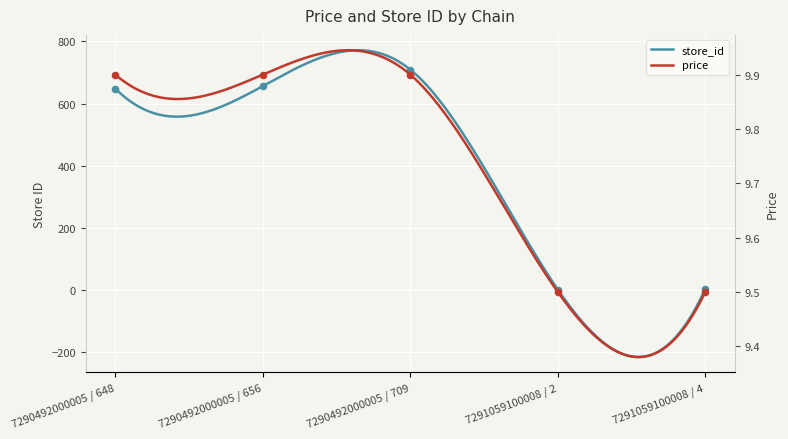

Which series reaches the minimum Y coordinate?

store_id